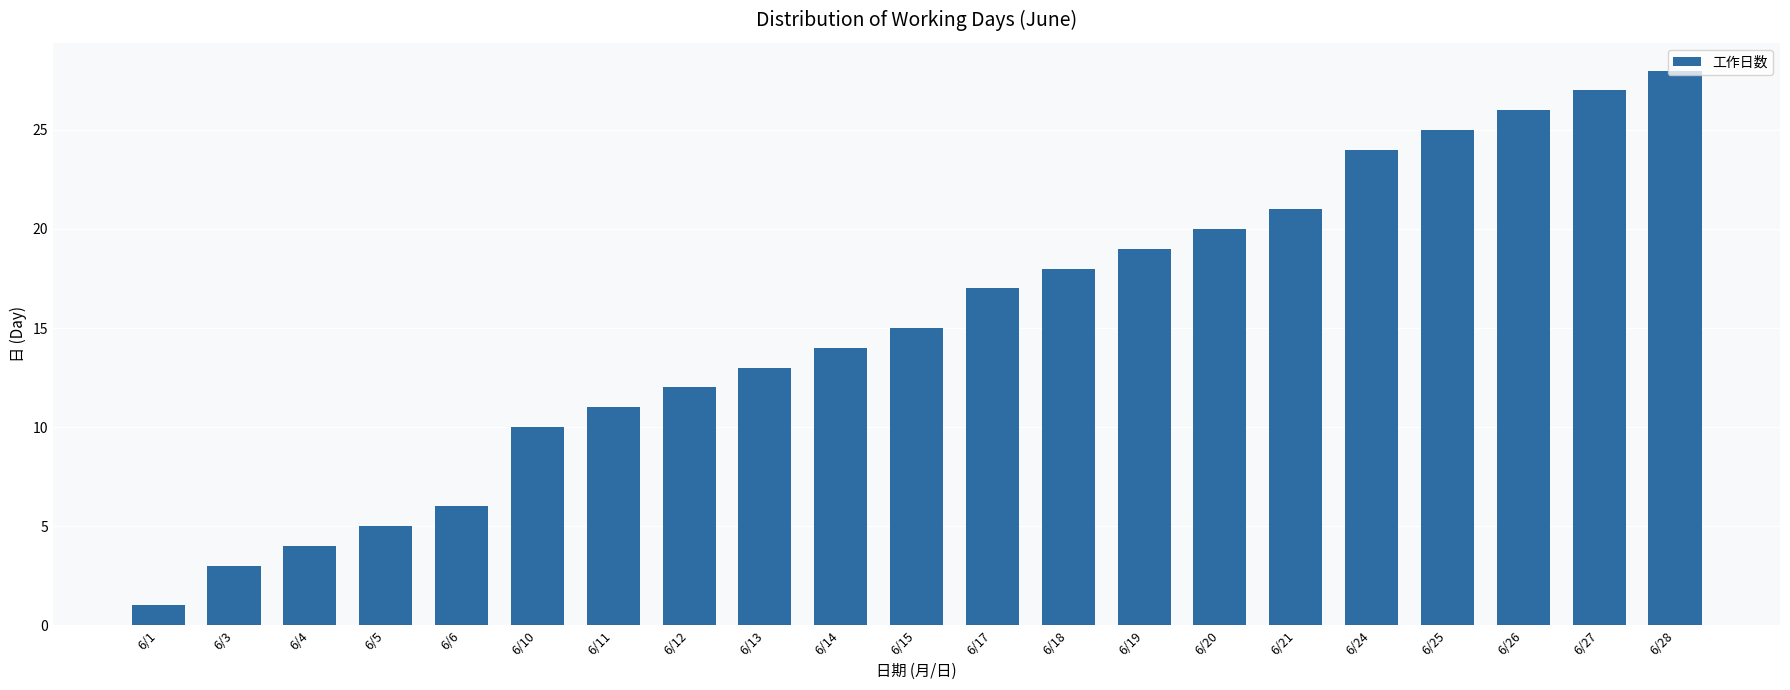

Rank the categories by value from lowest to highest.

6/1, 6/3, 6/4, 6/5, 6/6, 6/10, 6/11, 6/12, 6/13, 6/14, 6/15, 6/17, 6/18, 6/19, 6/20, 6/21, 6/24, 6/25, 6/26, 6/27, 6/28